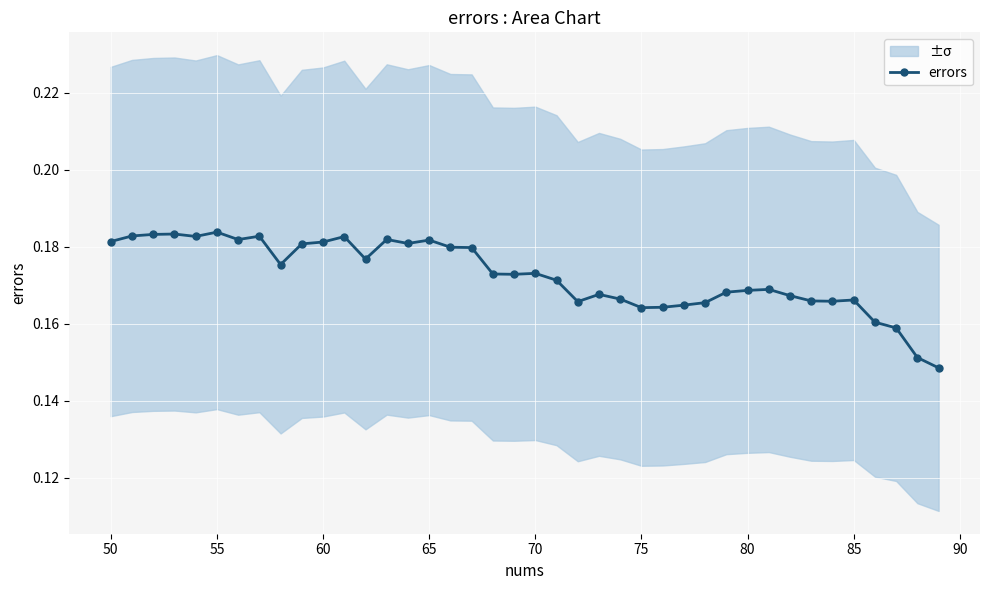

True or false: errors has more than 0 interior local peaks.

True